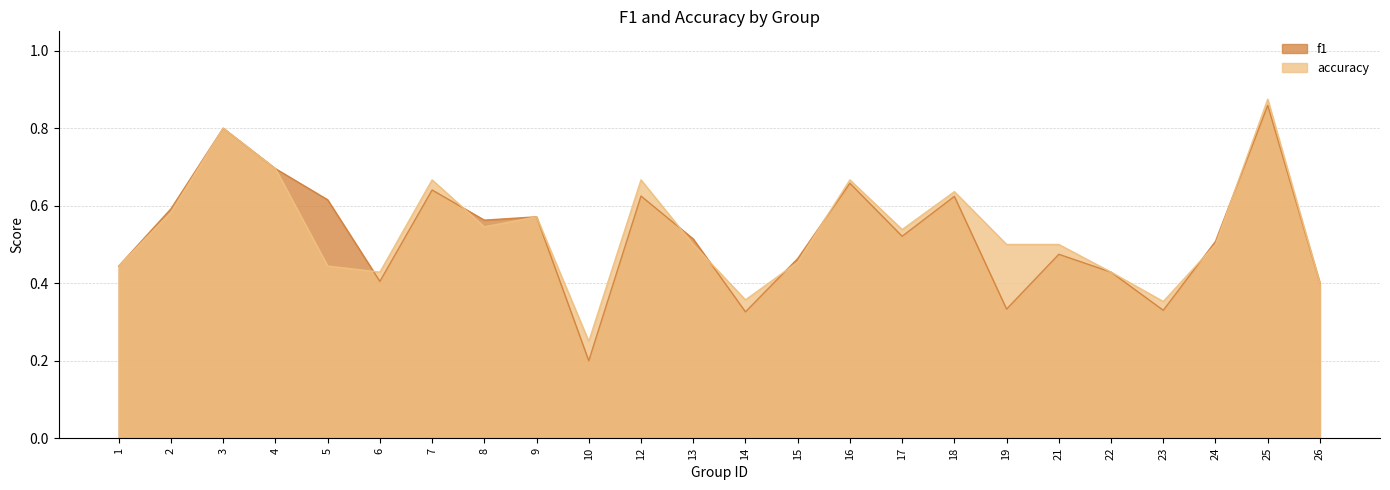

The f1 series shows 0.8 at 3. True or false?

True